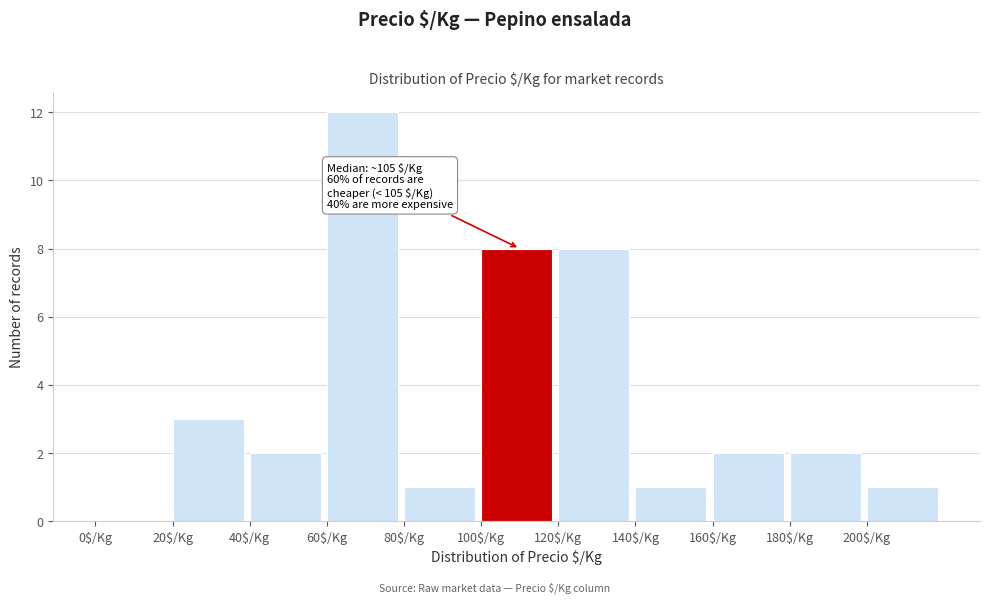

Which range on the x-axis has the tallest bar?

60 to 80